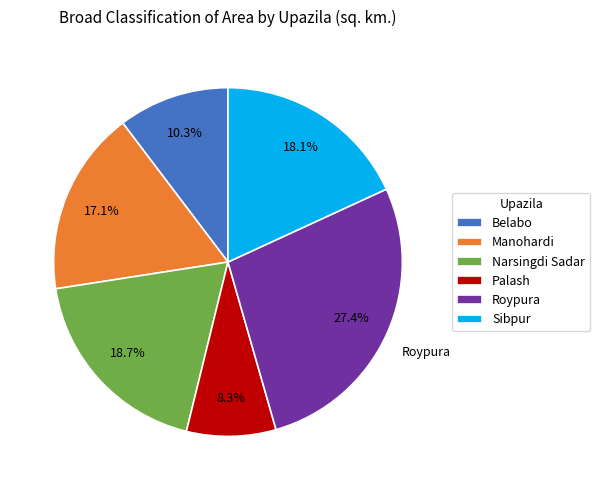

Does Sibpur represent more than half of the total?

No